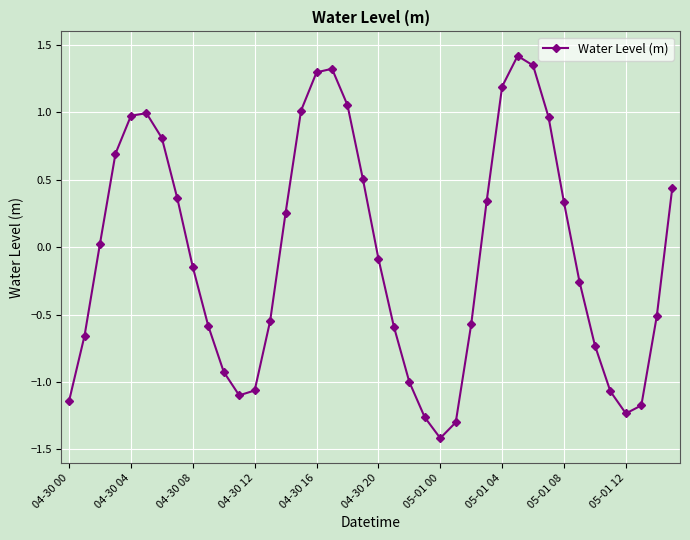

What is the maximum value shown in the chart?

1.4